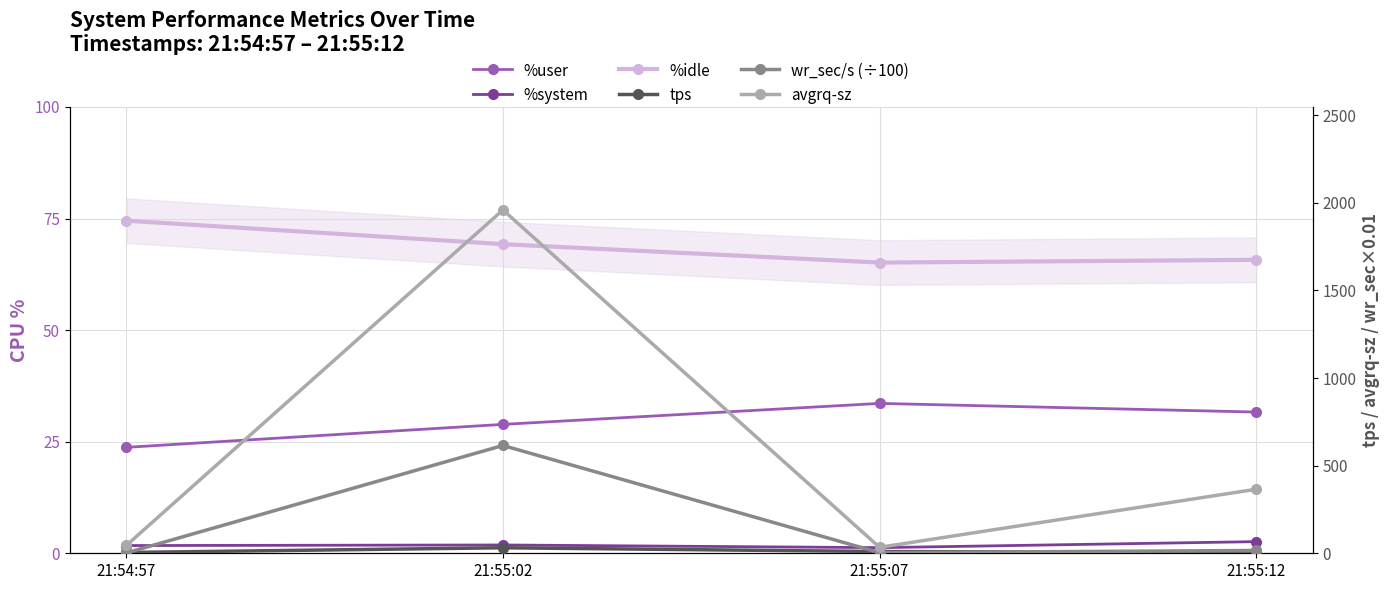

What are all the series names shown in the legend?

%user, %system, %idle, tps, wr_sec/s (÷100), avgrq-sz